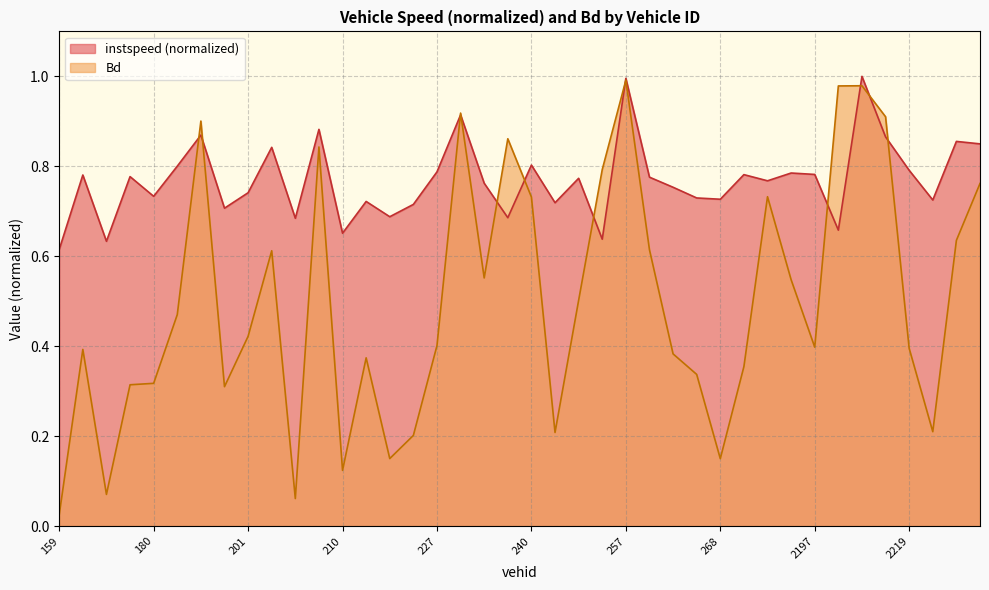

What is the sum of the Bd values at 240 and 202?

1.3